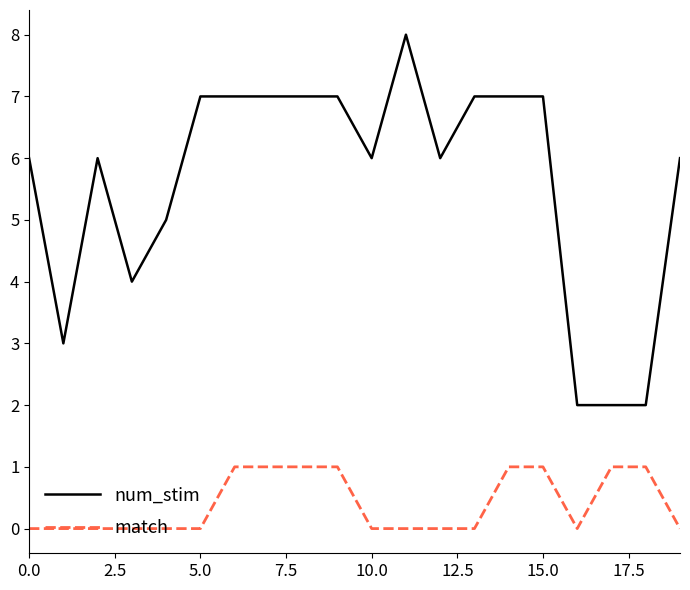

Which series has the widest spread of values?

num_stim